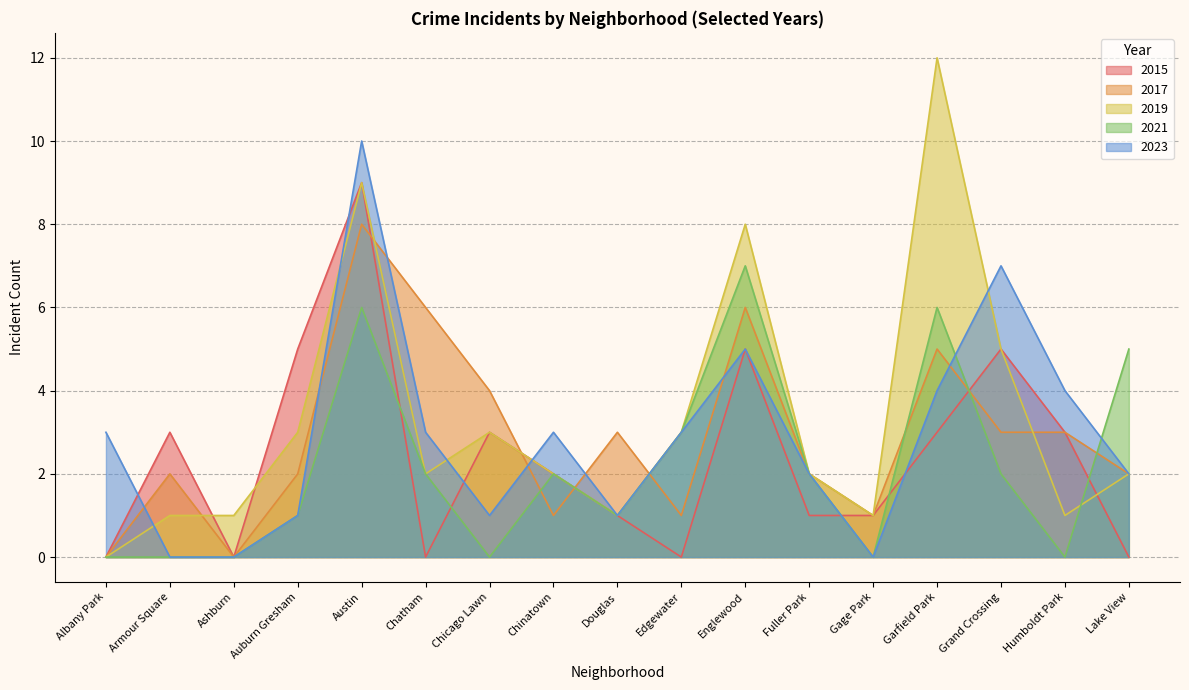

What is the highest value of the 2017 series?

8